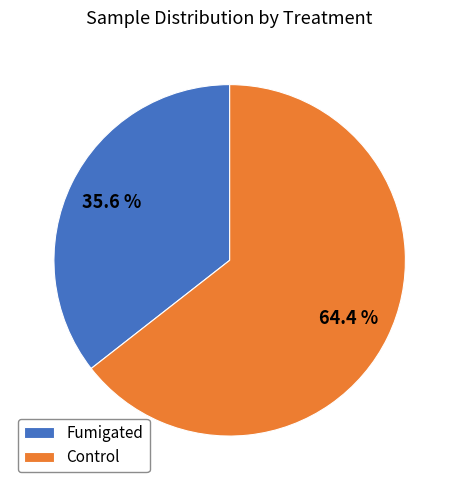

What portion of the pie excludes Fumigated?

64.4%